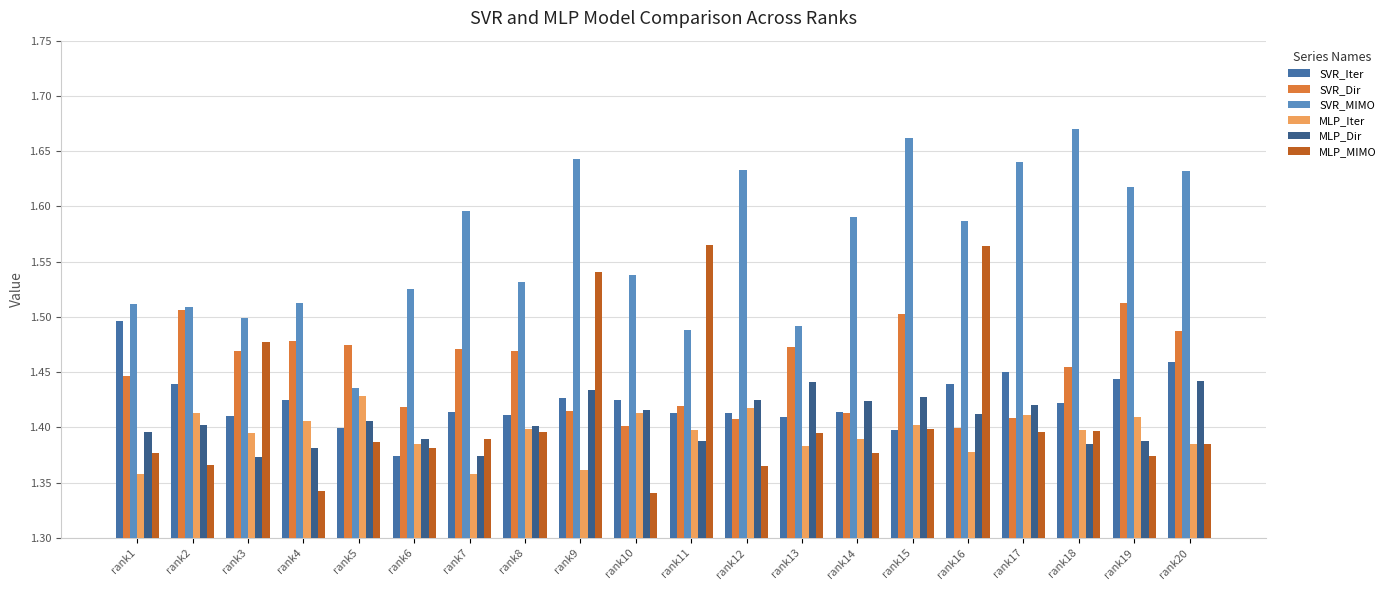

Does the chart contain any negative values?

No